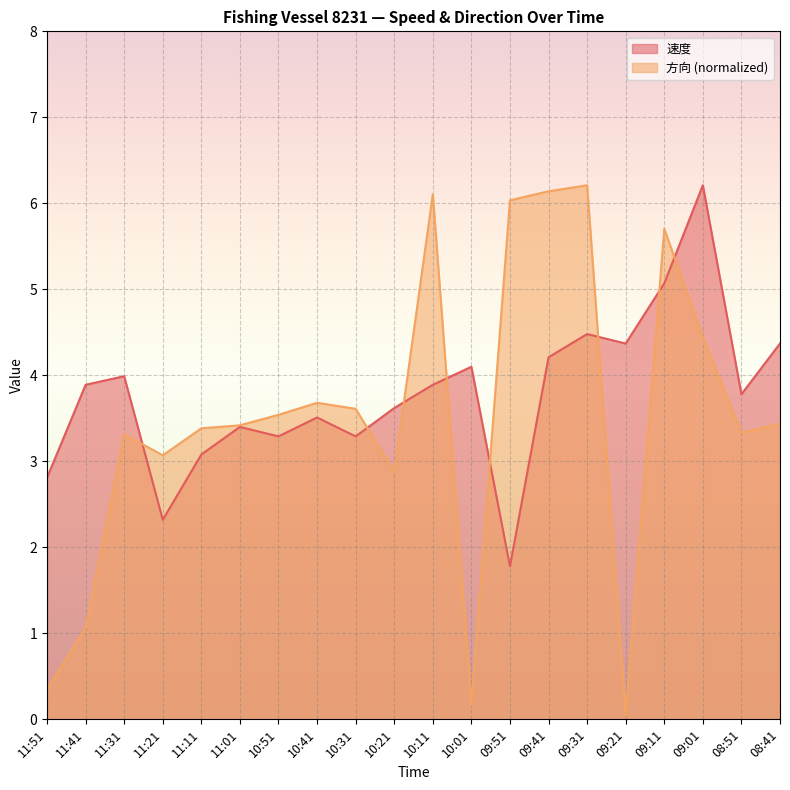

Reading left to right, list all the values displayed in this chart.

速度: 11:51=2.8	11:41=3.9	11:31=4.0	11:21=2.3	11:11=3.1	11:01=3.4	10:51=3.3	10:41=3.5	10:31=3.3	10:21=3.6	10:11=3.9	10:01=4.1	09:51=1.8	09:41=4.2	09:31=4.5	09:21=4.4	09:11=5.1	09:01=6.2	08:51=3.8	08:41=4.4
方向: 11:51=0.3	11:41=1.1	11:31=3.3	11:21=3.1	11:11=3.4	11:01=3.4	10:51=3.5	10:41=3.7	10:31=3.6	10:21=2.9	10:11=6.1	10:01=0.2	09:51=6.0	09:41=6.1	09:31=6.2	09:21=0.1	09:11=5.7	09:01=4.4	08:51=3.3	08:41=3.4